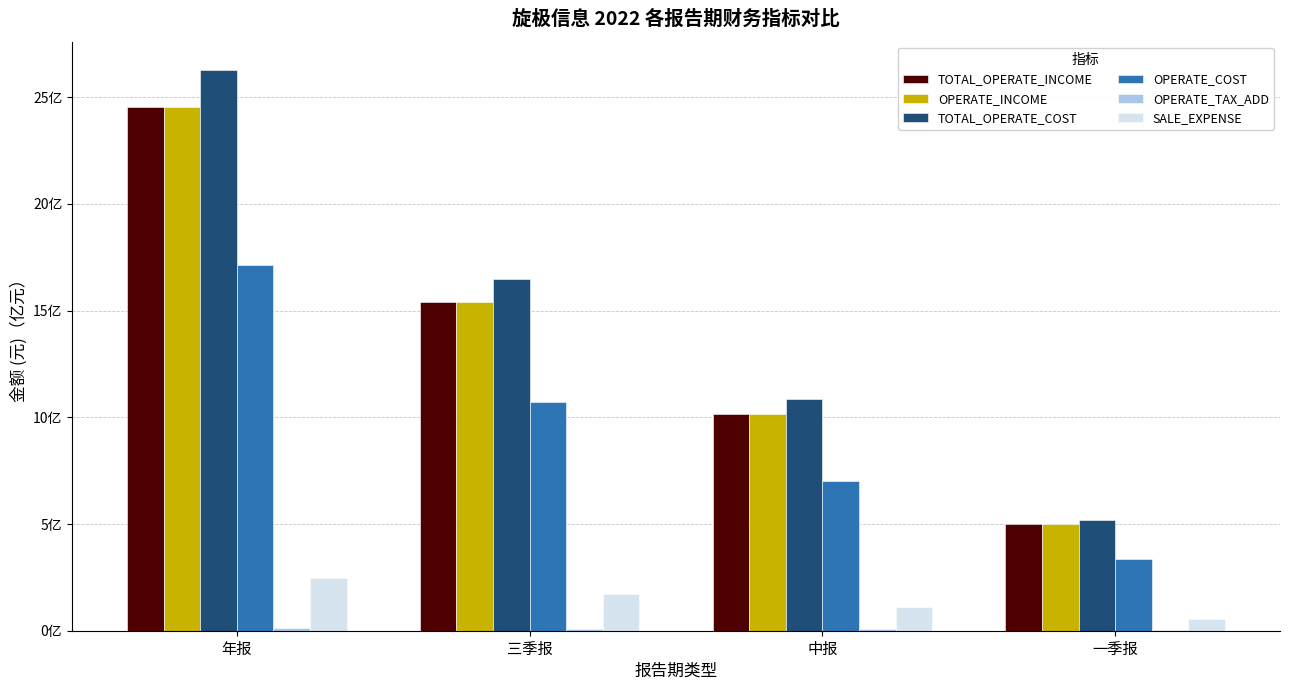

Does the chart contain stacked bars?

No